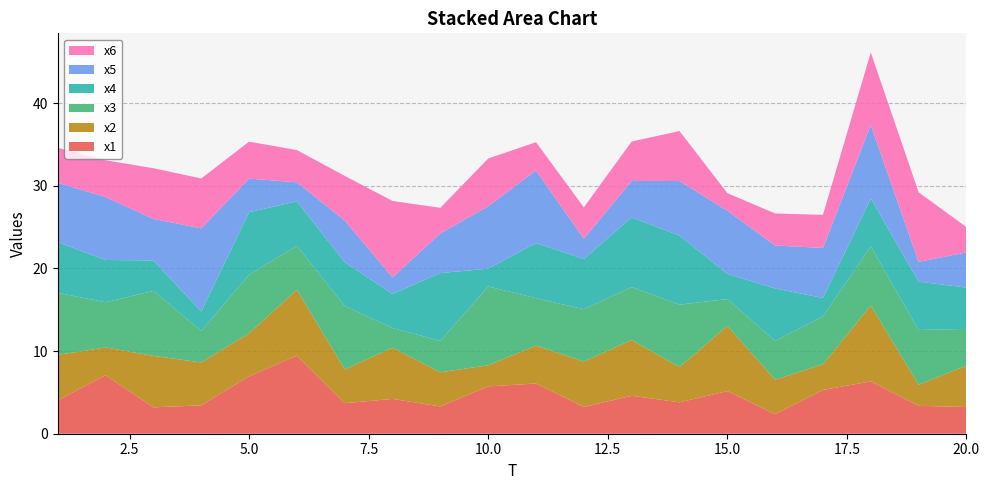

Reading left to right, what are all the values shown in this chart?

x1: 1=4.0	2=7.1	3=3.2	4=3.4	5=7.0	6=9.4	7=3.7	8=4.2	9=3.3	10=5.7	11=6.1	12=3.2	13=4.6	14=3.8	15=5.2	16=2.4	17=5.3	18=6.3	19=3.4	20=3.2
x2: 1=5.5	2=3.4	3=6.2	4=5.2	5=5.2	6=8.0	7=4.1	8=6.2	9=4.1	10=2.6	11=4.6	12=5.5	13=6.7	14=4.3	15=7.9	16=4.2	17=3.1	18=9.2	19=2.6	20=5.0
x3: 1=7.5	2=5.5	3=7.9	4=3.8	5=7.1	6=5.3	7=7.7	8=2.4	9=3.8	10=9.5	11=5.7	12=6.3	13=6.4	14=7.6	15=3.2	16=4.7	17=5.8	18=7.2	19=6.6	20=4.4
x4: 1=6.1	2=5.1	3=3.7	4=2.4	5=7.6	6=5.4	7=5.3	8=4.1	9=8.2	10=2.2	11=6.7	12=6.1	13=8.4	14=8.4	15=3.1	16=6.3	17=2.2	18=5.8	19=5.8	20=5.0
x5: 1=7.2	2=7.6	3=5.0	4=10.1	5=4.1	6=2.3	7=5.1	8=2.0	9=4.8	10=7.6	11=8.8	12=2.5	13=4.4	14=6.6	15=7.6	16=5.2	17=6.1	18=8.9	19=2.4	20=4.3
x6: 1=4.2	2=4.4	3=6.1	4=6.0	5=4.5	6=3.9	7=5.4	8=9.3	9=3.1	10=5.8	11=3.4	12=3.8	13=4.8	14=6.0	15=2.1	16=3.9	17=4.0	18=8.8	19=8.4	20=3.1